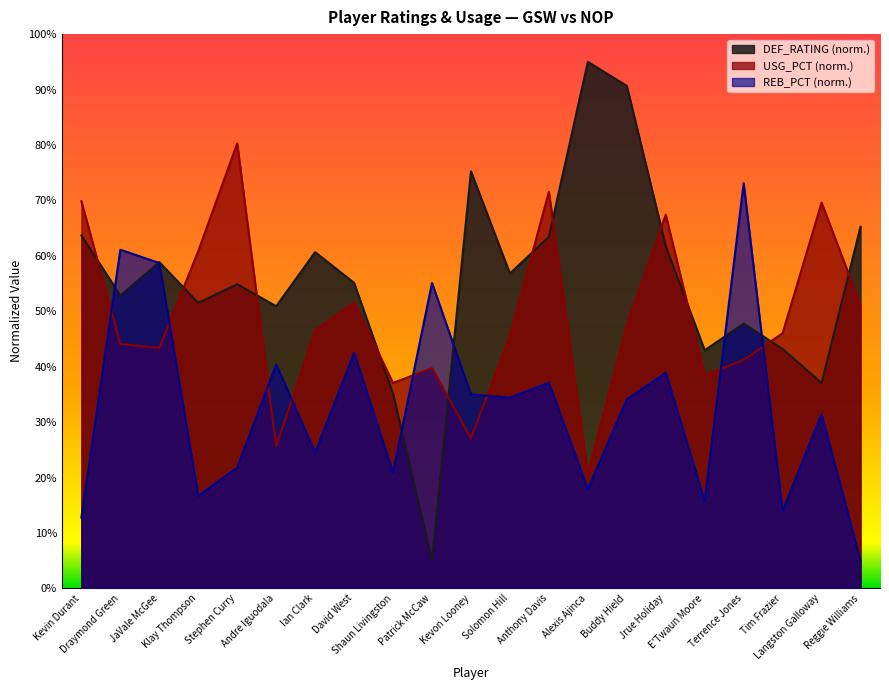

At which category is the sum across all series the highest?

Buddy Hield